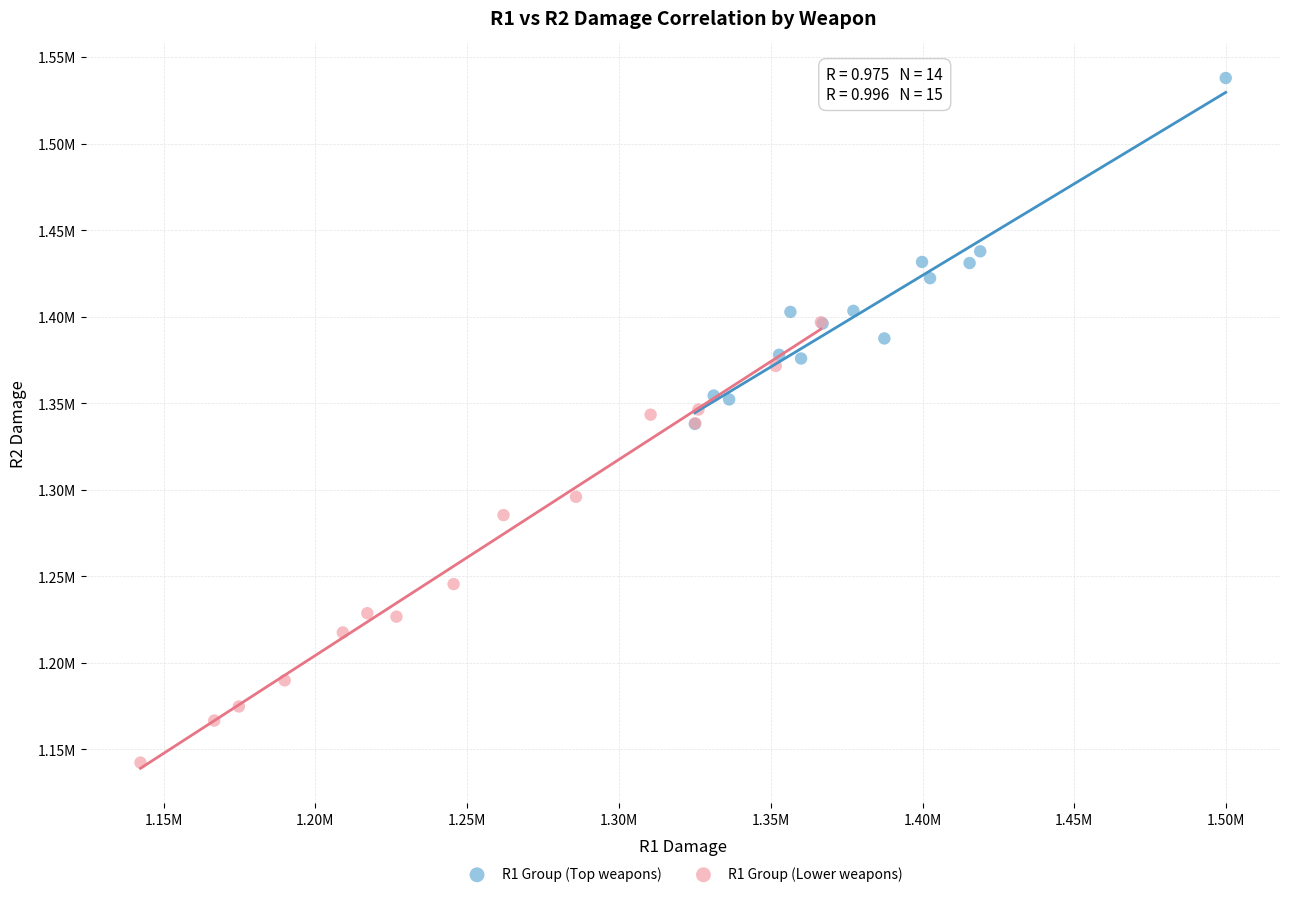

Which series contains the lowest Y value?

R1 Group (Lower weapons)